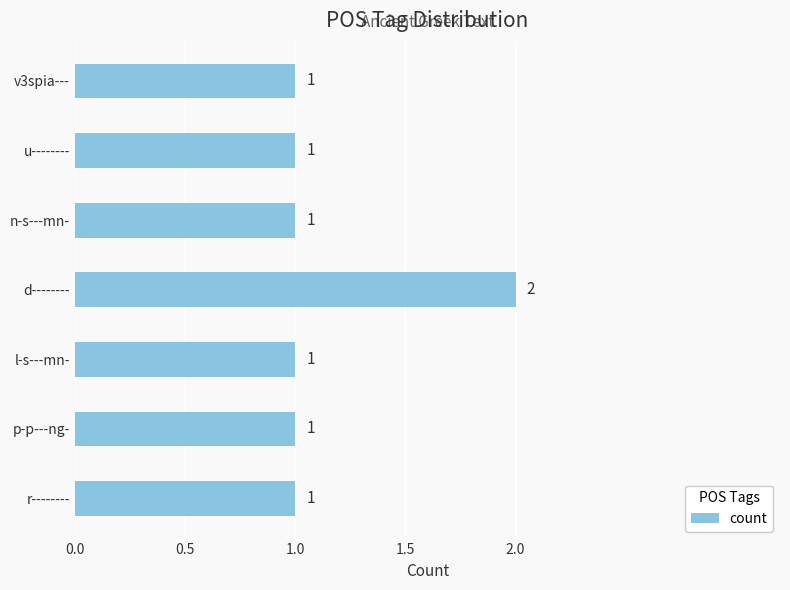

Reading bottom to top, what are all the values shown in this chart?

r--------=1	p-p---ng-=1	l-s---mn-=1	d--------=2	n-s---mn-=1	u--------=1	v3spia---=1